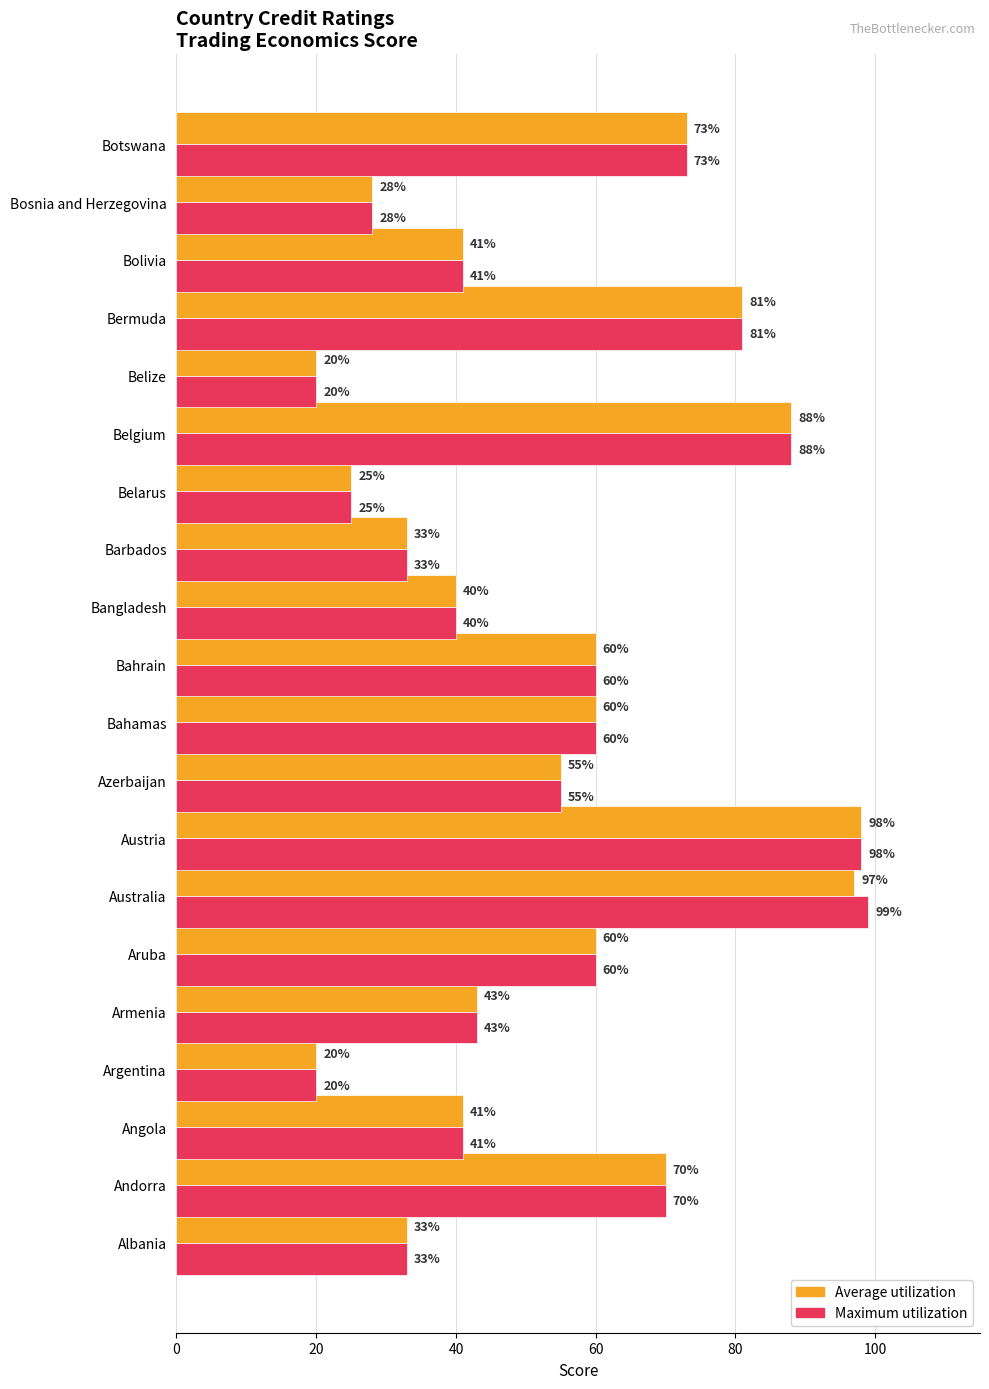

Which series has the widest spread of values?

Maximum utilization